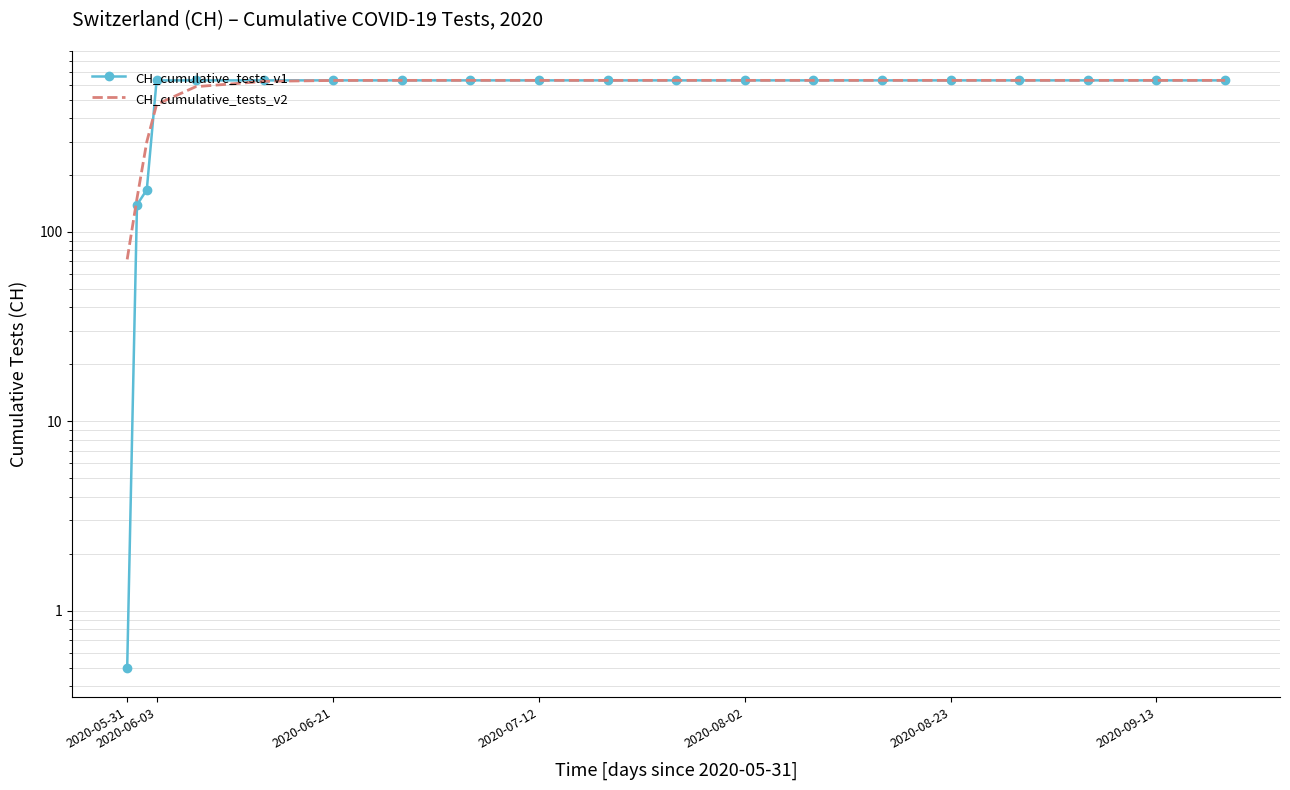

What are all the series names shown in the legend?

CH_cumulative_tests_v1, CH_cumulative_tests_v2